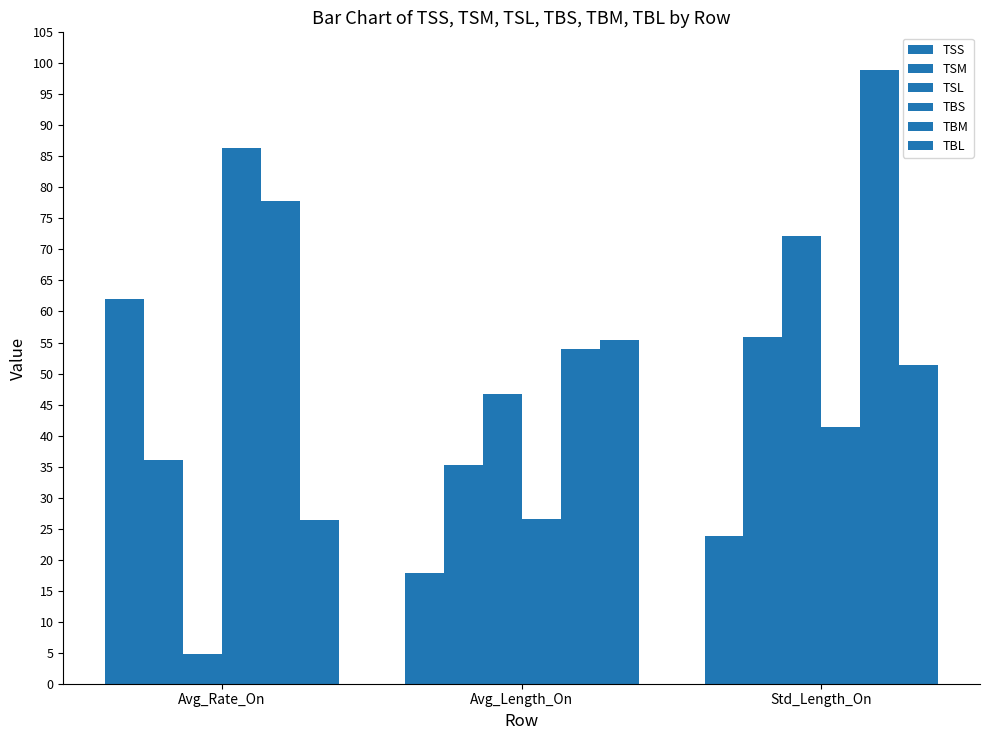

True or false: TBL has a value of 55.4 at Avg_Length_On.

True